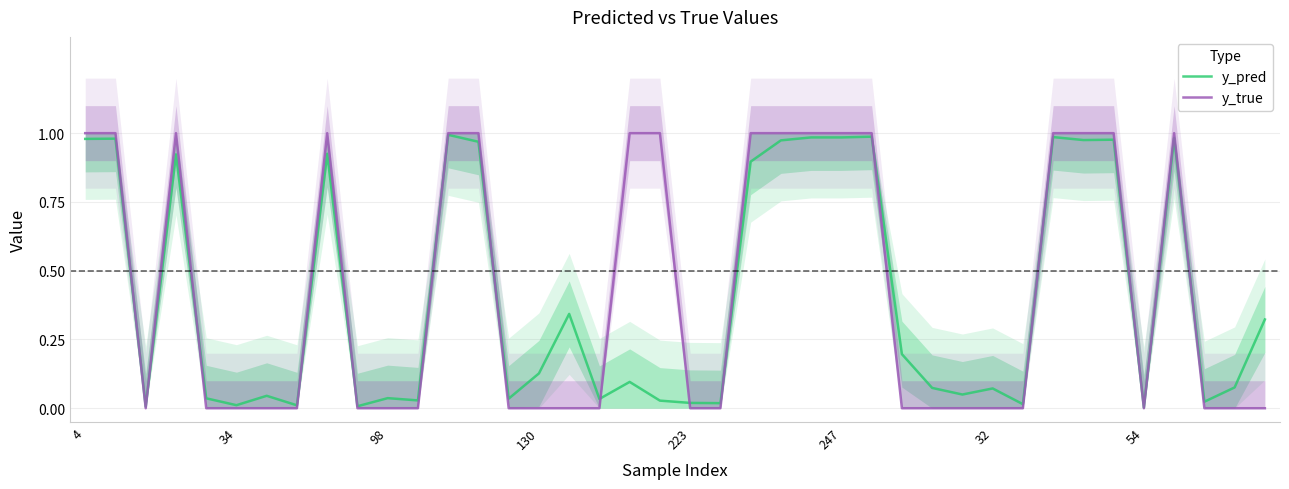

True or false: y_pred has a value of 0.1 at 98.

False